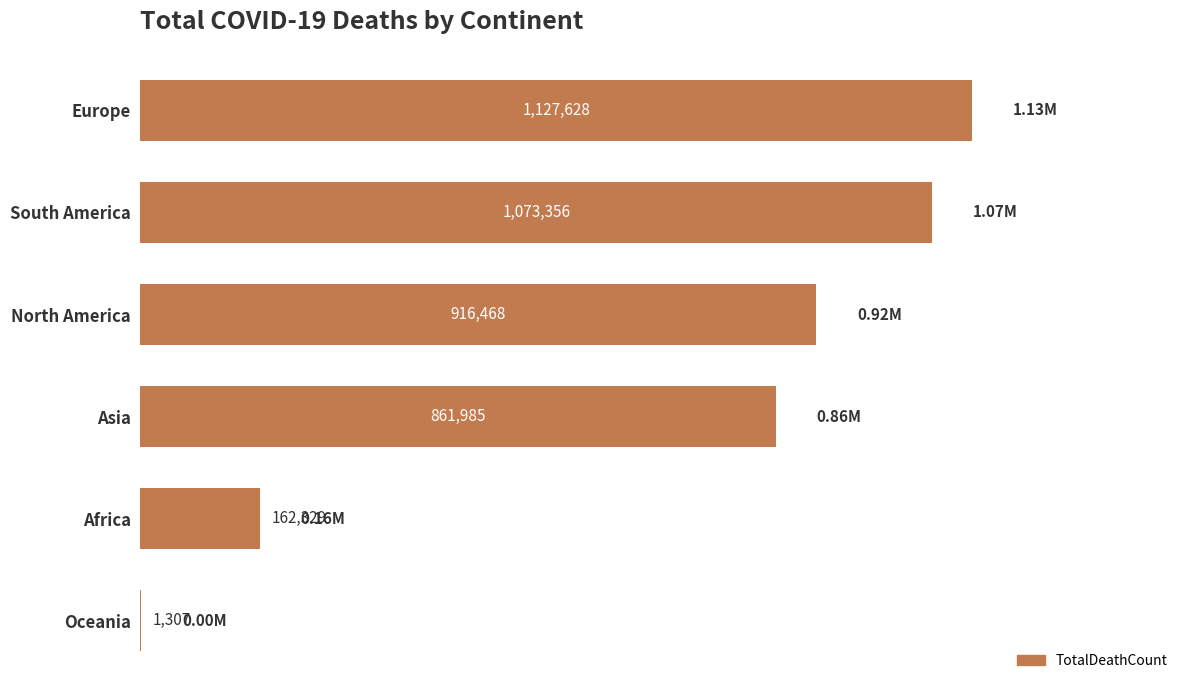

What is the greatest value displayed?

1127628